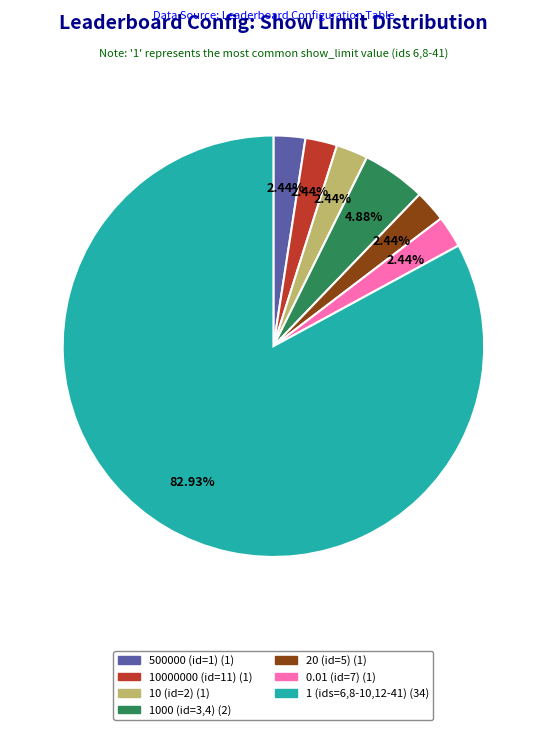

What is the largest slice in the pie chart?

1